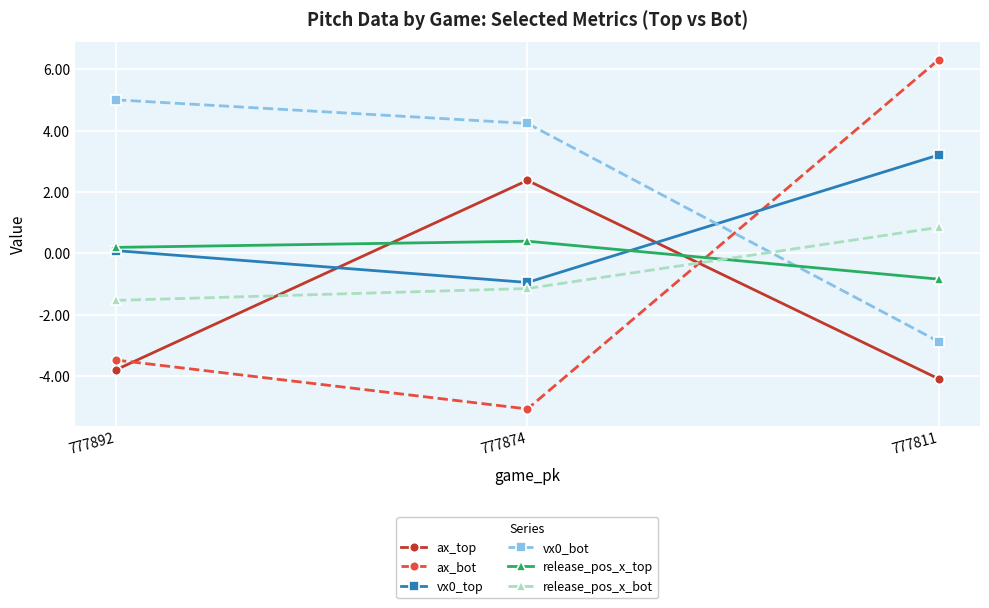

What is the minimum value for ax_bot?

-5.1